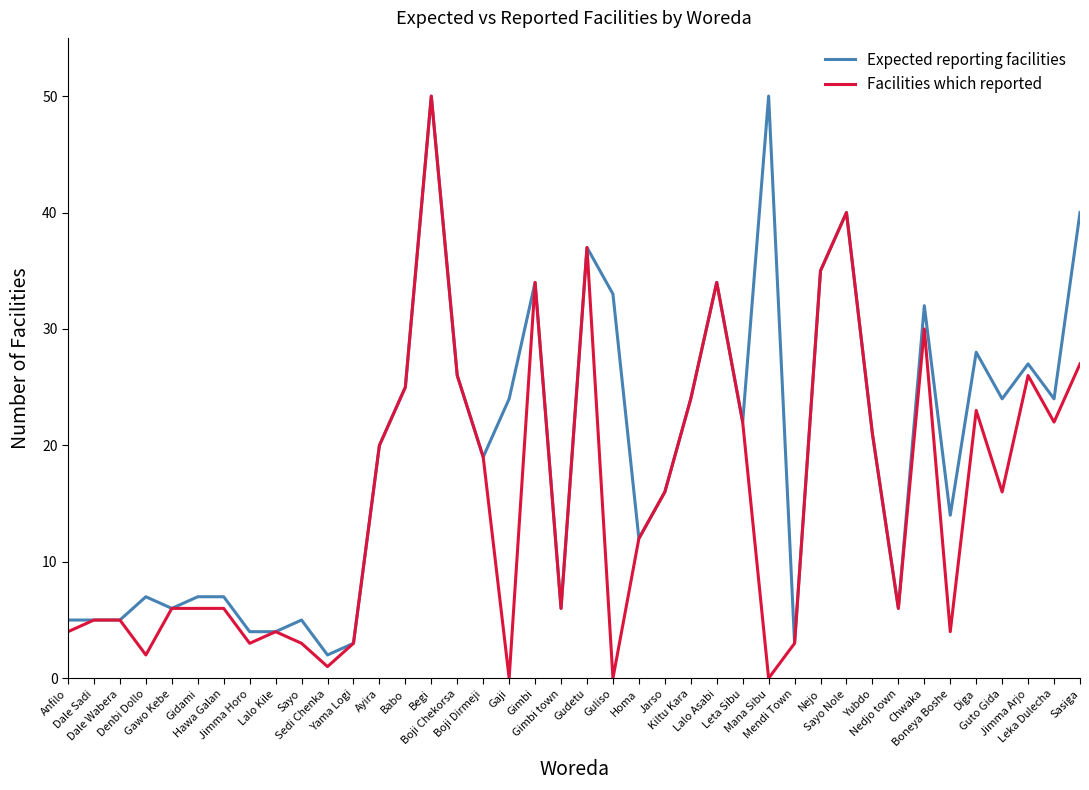

What are all the series names shown in the legend?

Expected reporting facilities, Facilities which reported